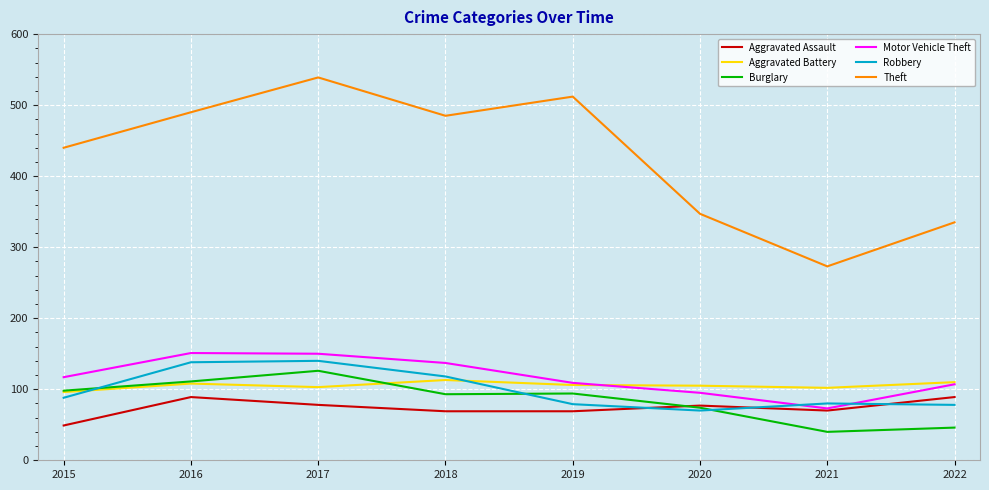

Is the value of Burglary at 2017 greater than the value of Robbery at 2019?

Yes